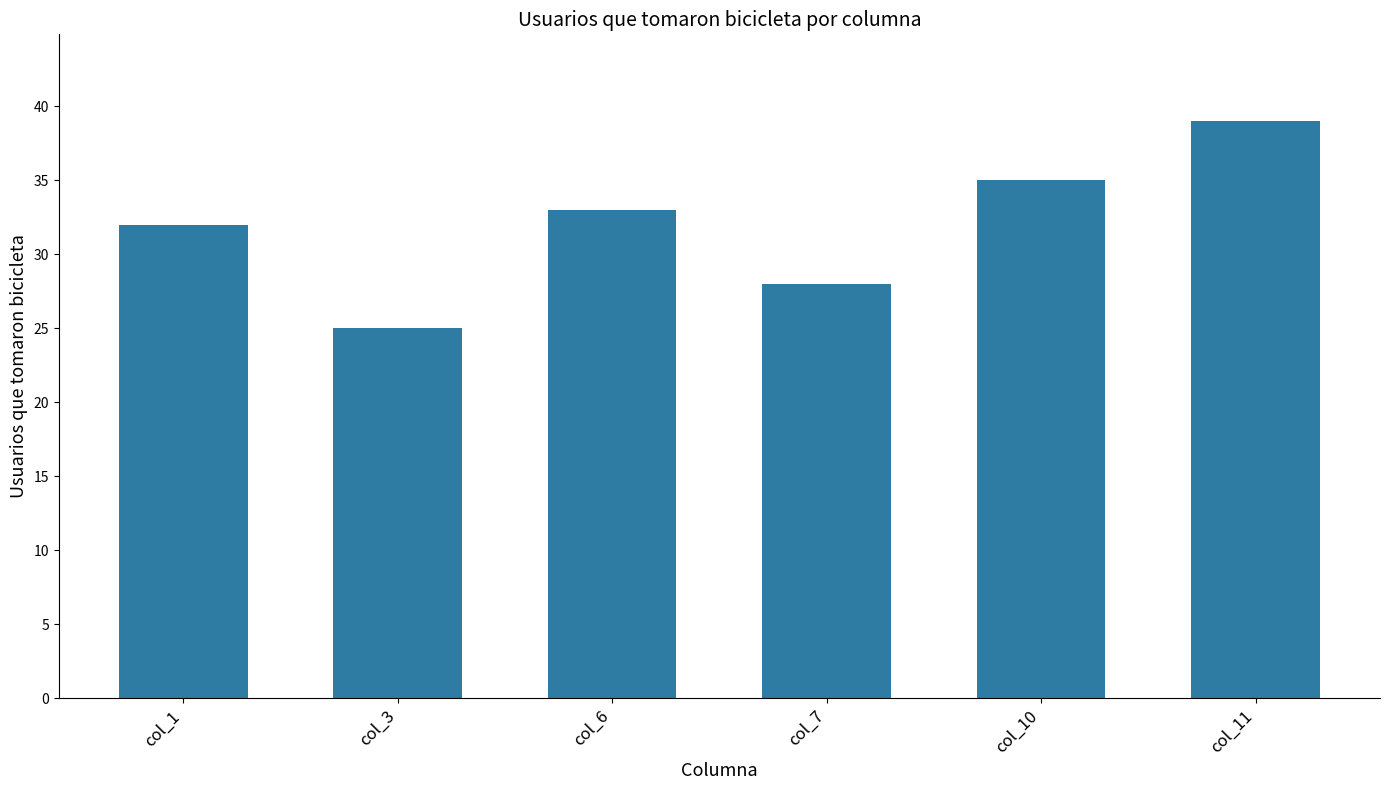

Are the bars grouped side by side (vs. stacked)?

No